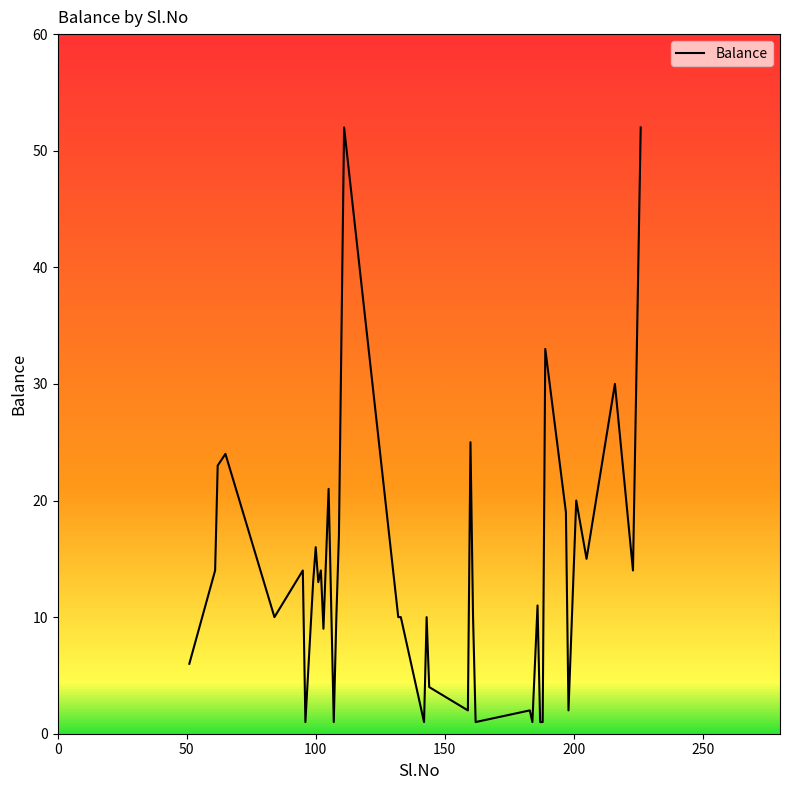

What is the difference between the maximum and minimum values?

51